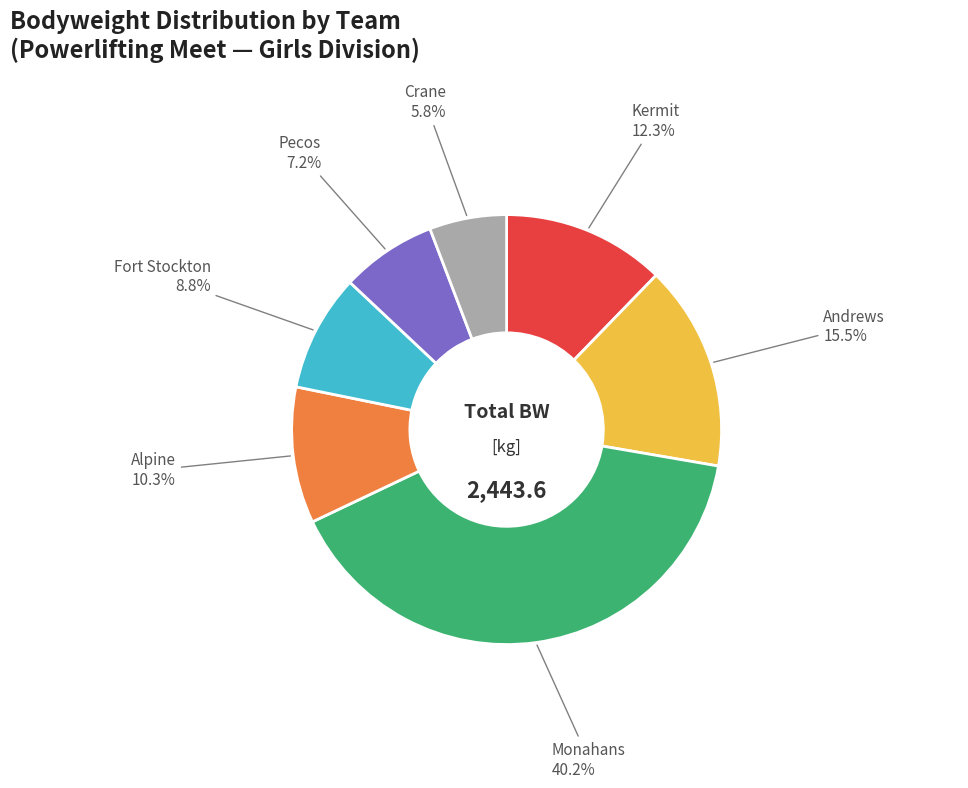

Does any single category account for the majority?

No